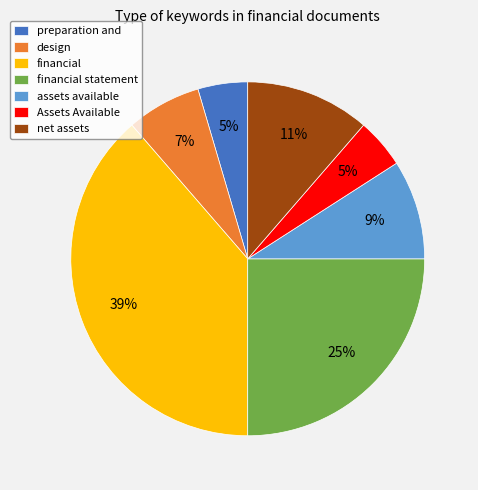

To the nearest percent, what is the average slice percentage?

14%